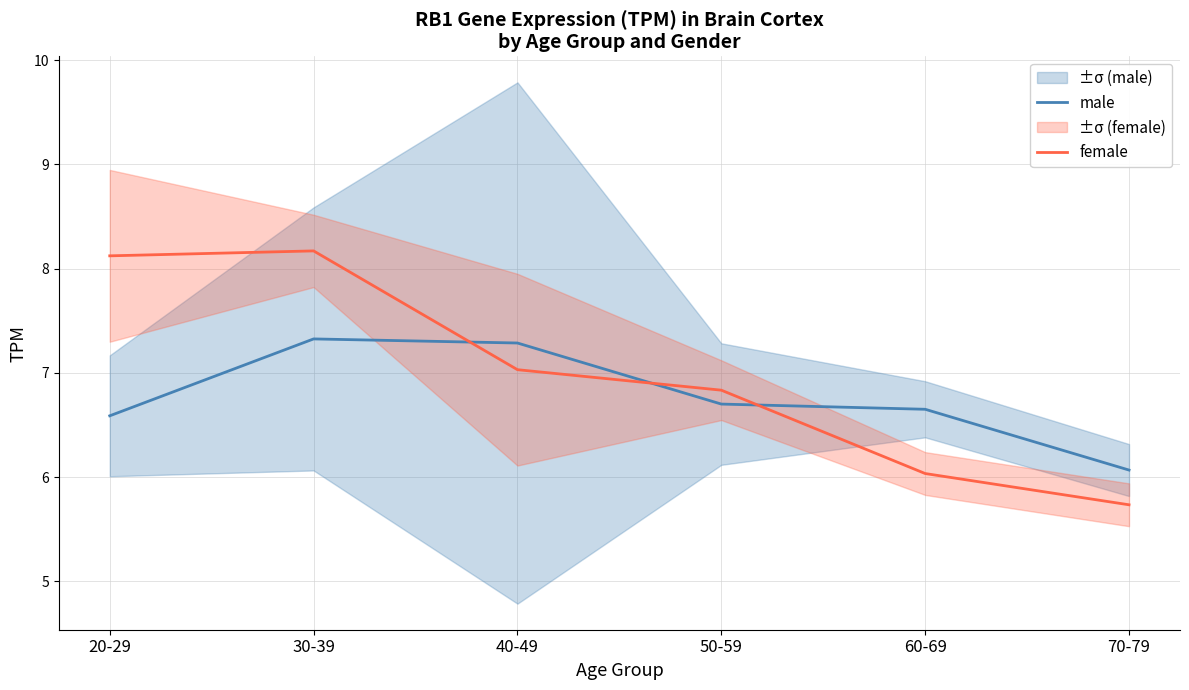

What is the approximate value of female at 70-79?

5.7